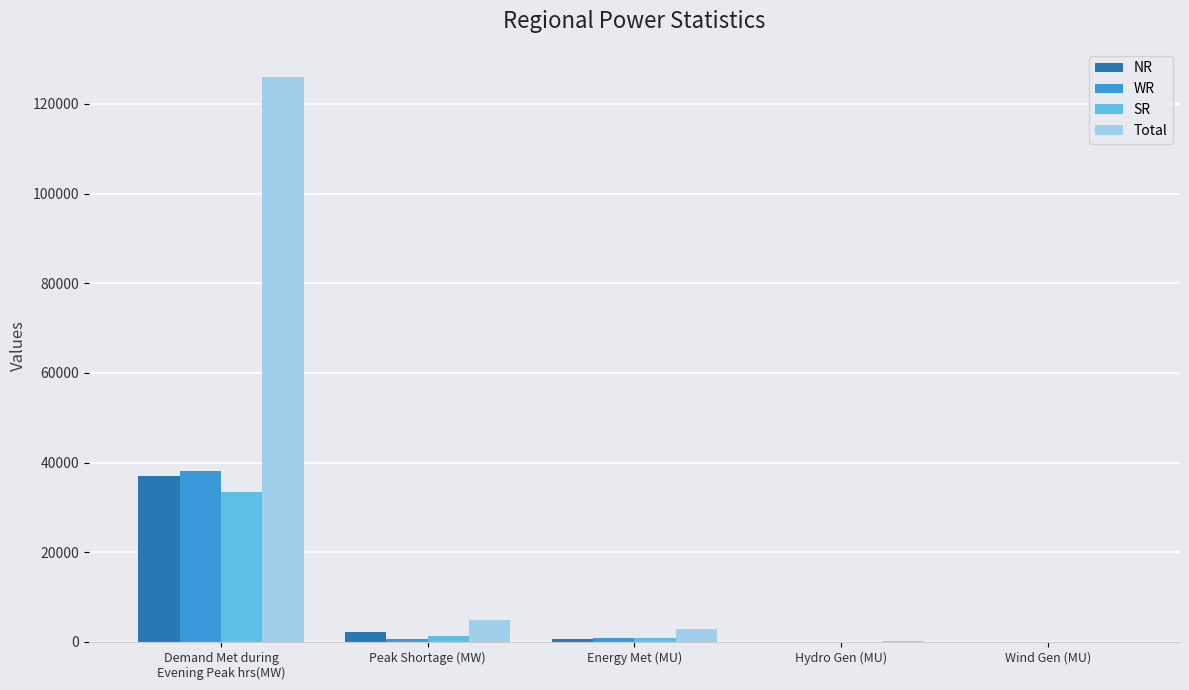

What is the sum of all SR values?

35716